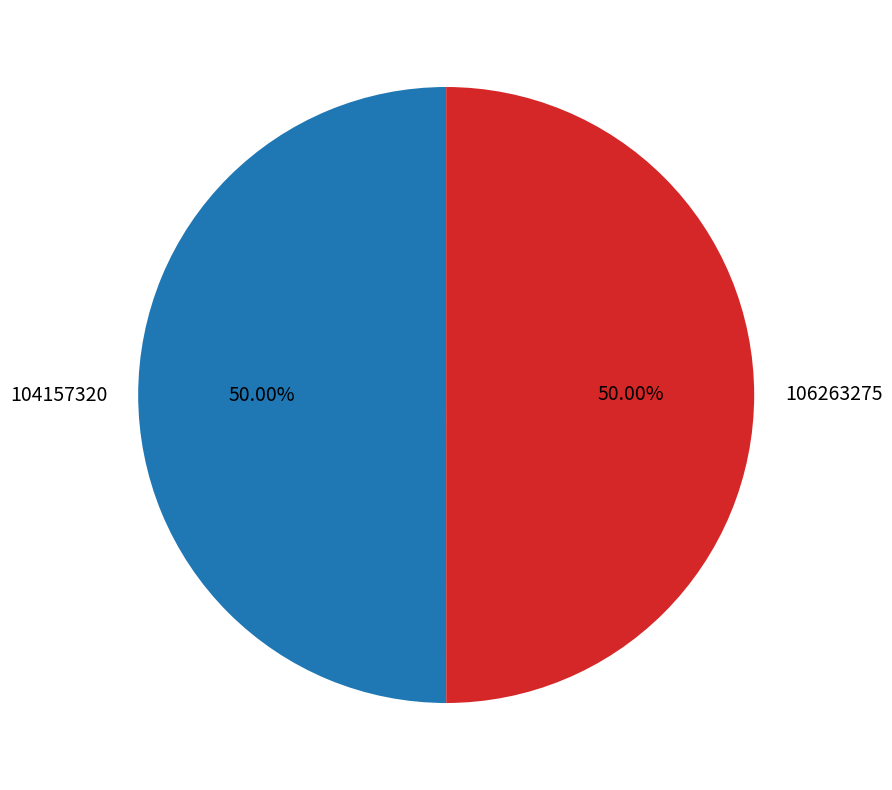

Approximately how many times larger is the value at 106263275 compared to 104157320?

1.0